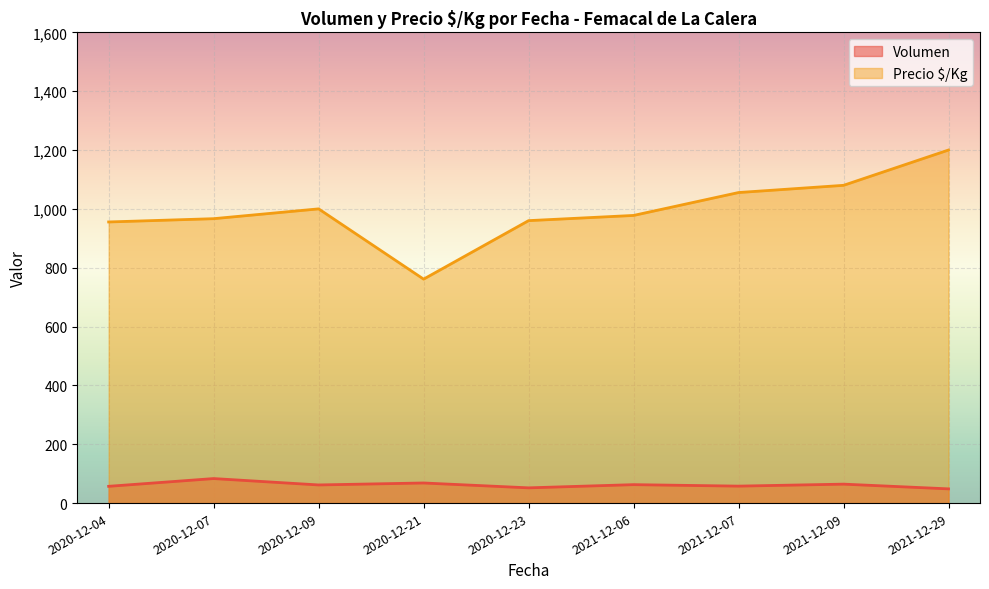

True or false: Precio $/Kg and Volumen cross at least once.

False